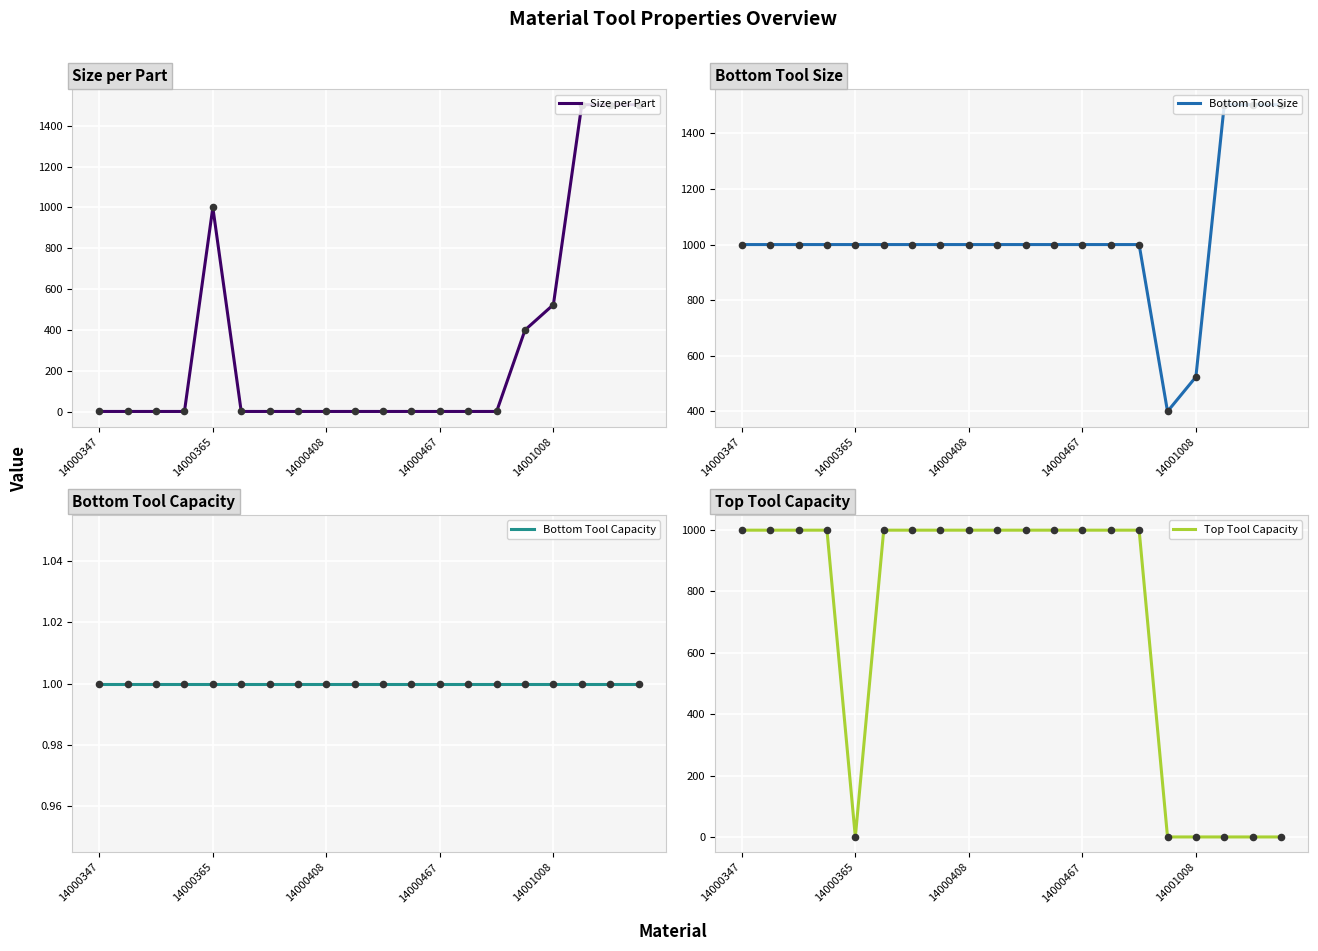

What is the total value across all series at 7?

2001.0